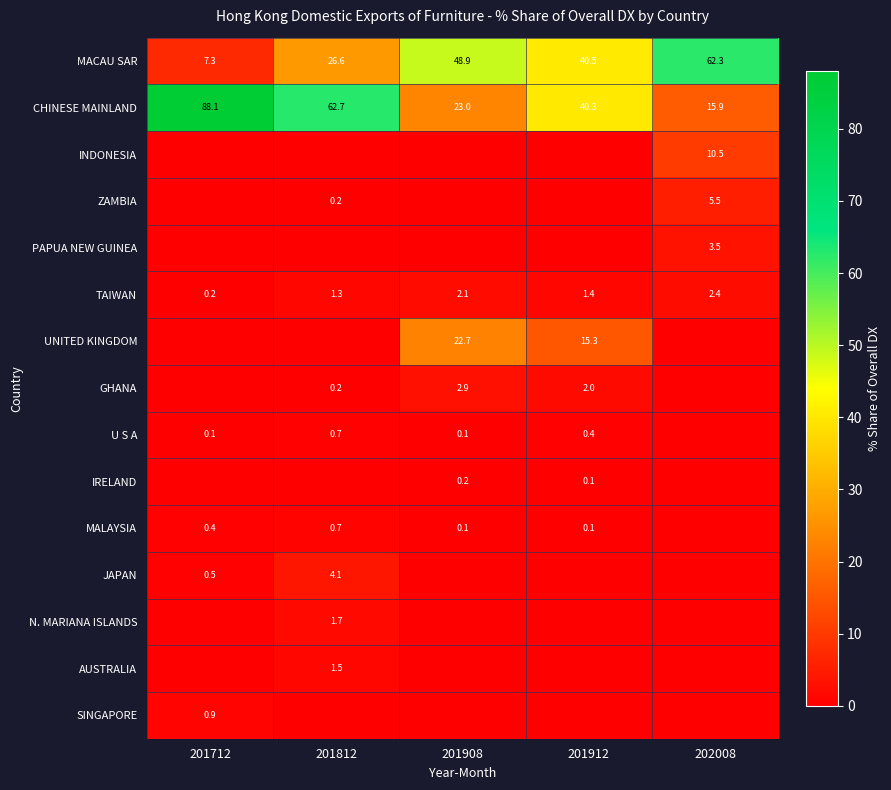

At which category does the chart reach its minimum across all series?

201712